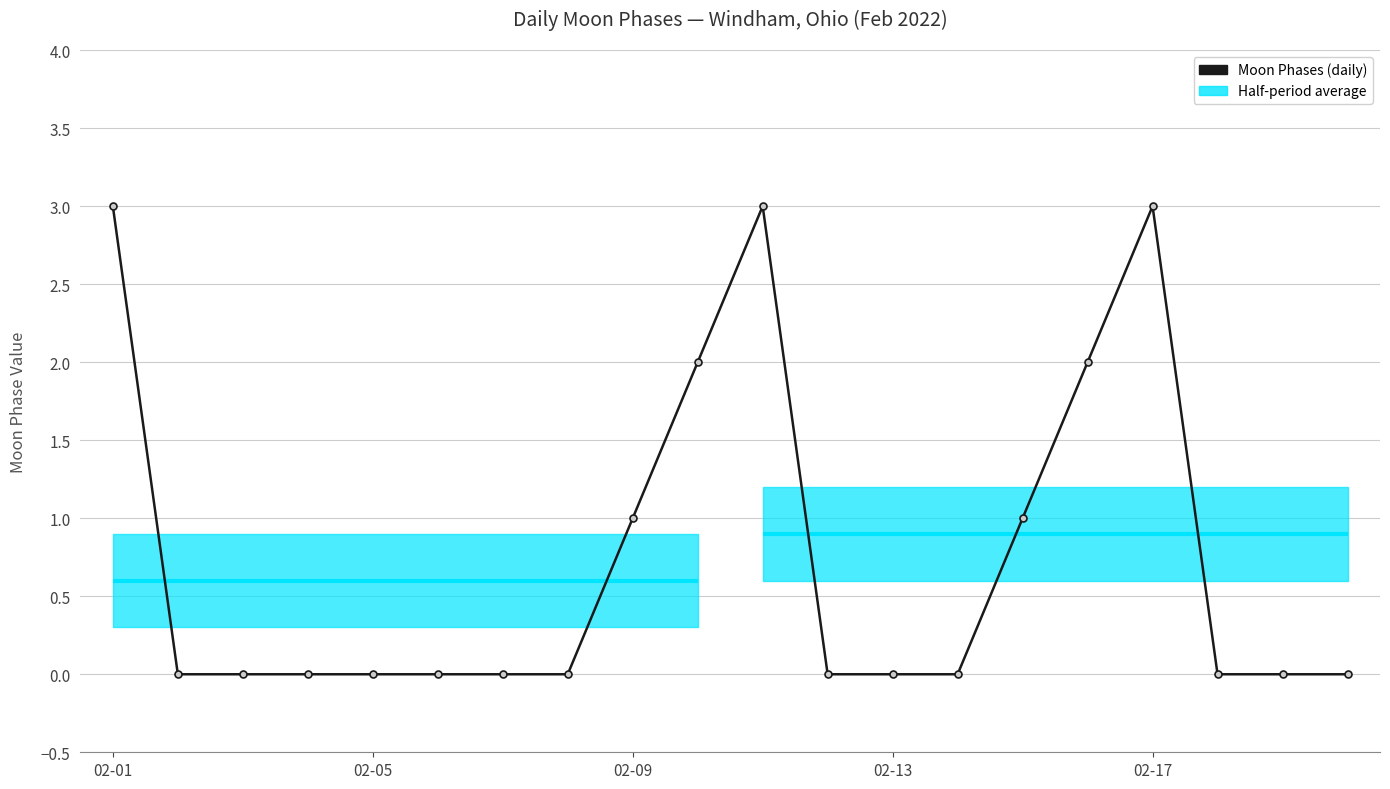

At which category does the chart reach its minimum across all series?

02-05